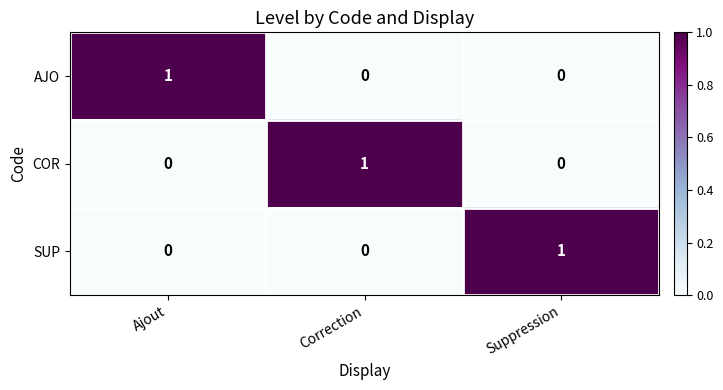

Is the value of AJO at Suppression greater than the value of SUP at Suppression?

No